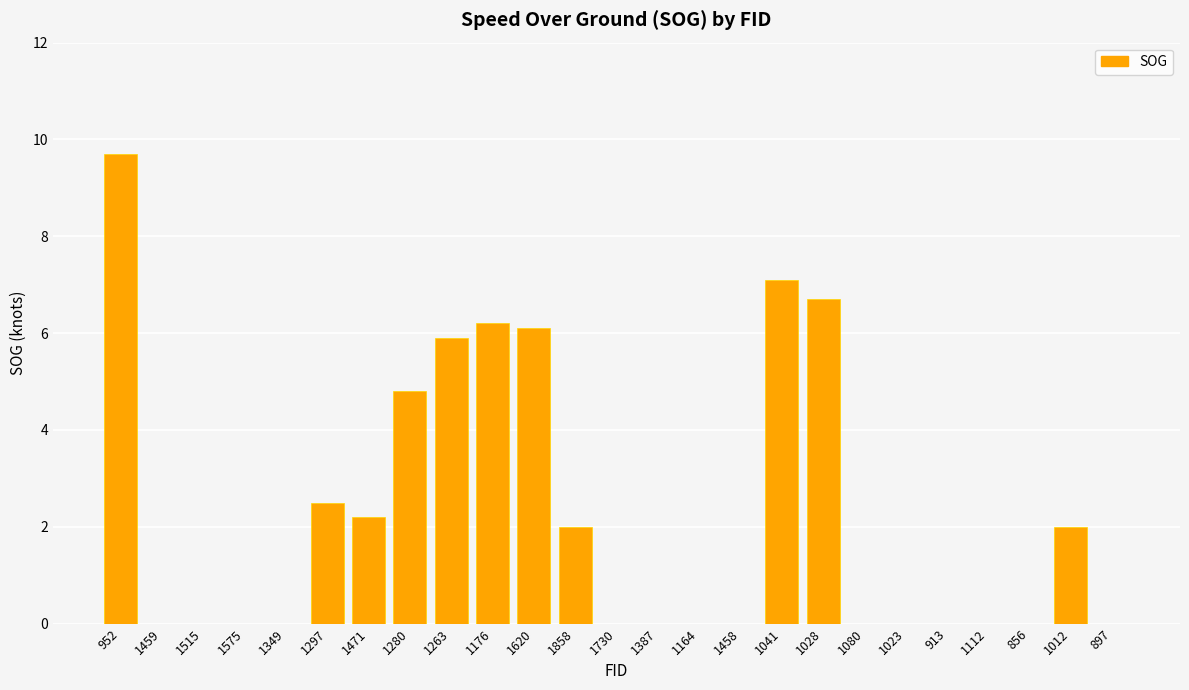

What is the ratio of the value at 1176 to the value at 1297?

2.5